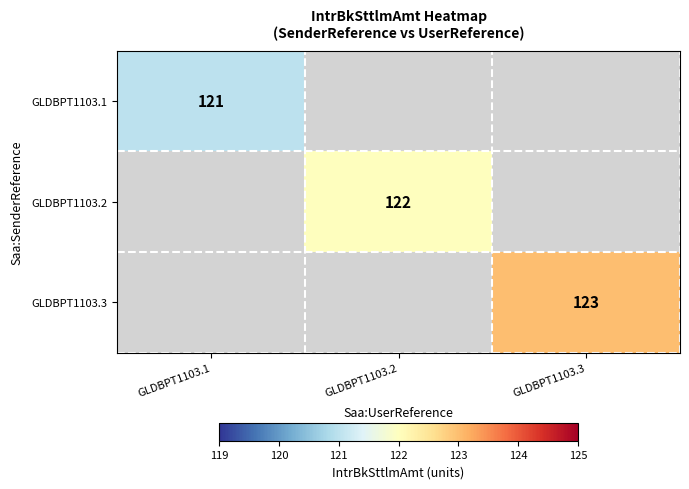

The GLDBPT1103.2 series shows 206.9 at GLDBPT1103.2. True or false?

False